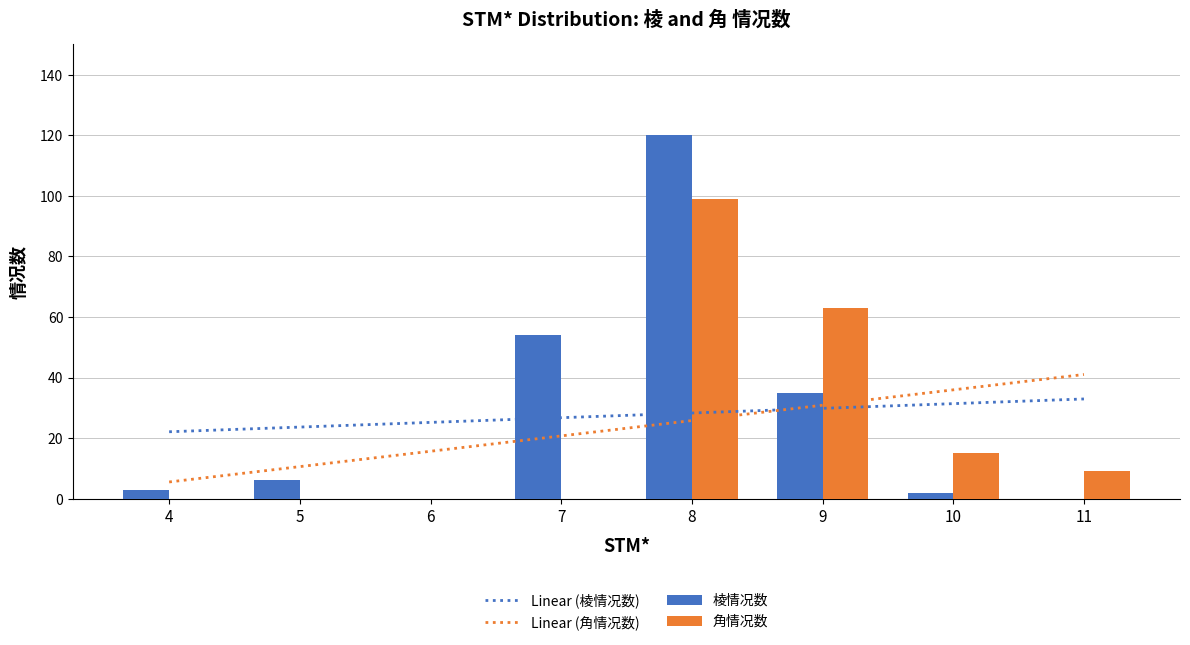

At which label is 棱情况数 closest to 60?

7